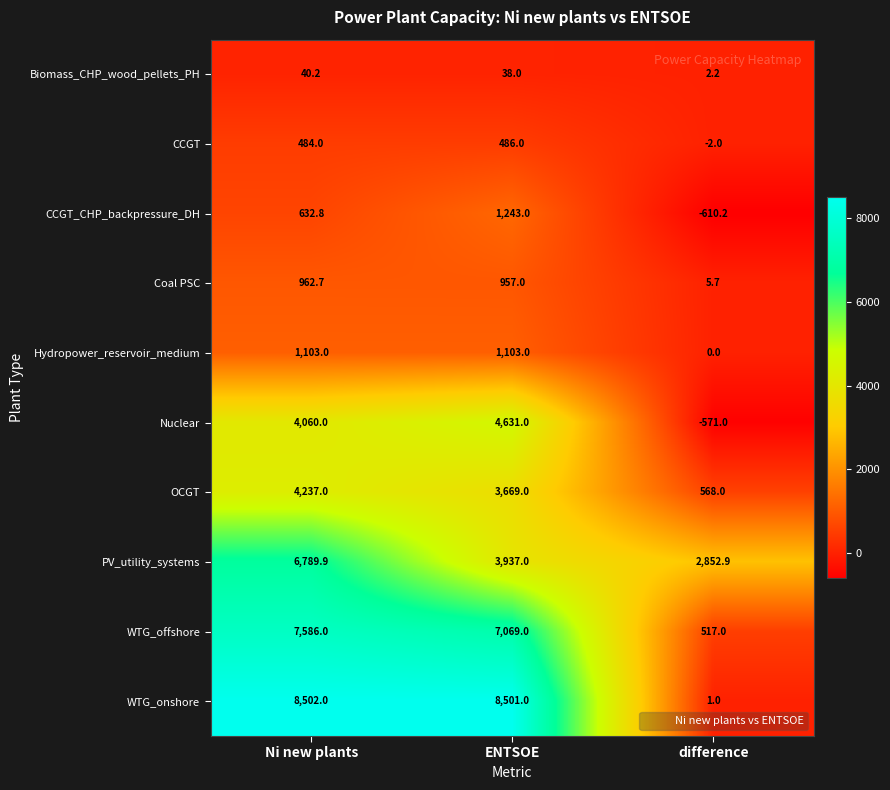

What is the sum of the Biomass_CHP_wood_pellets_PH values at ENTSOE and difference?

40.2